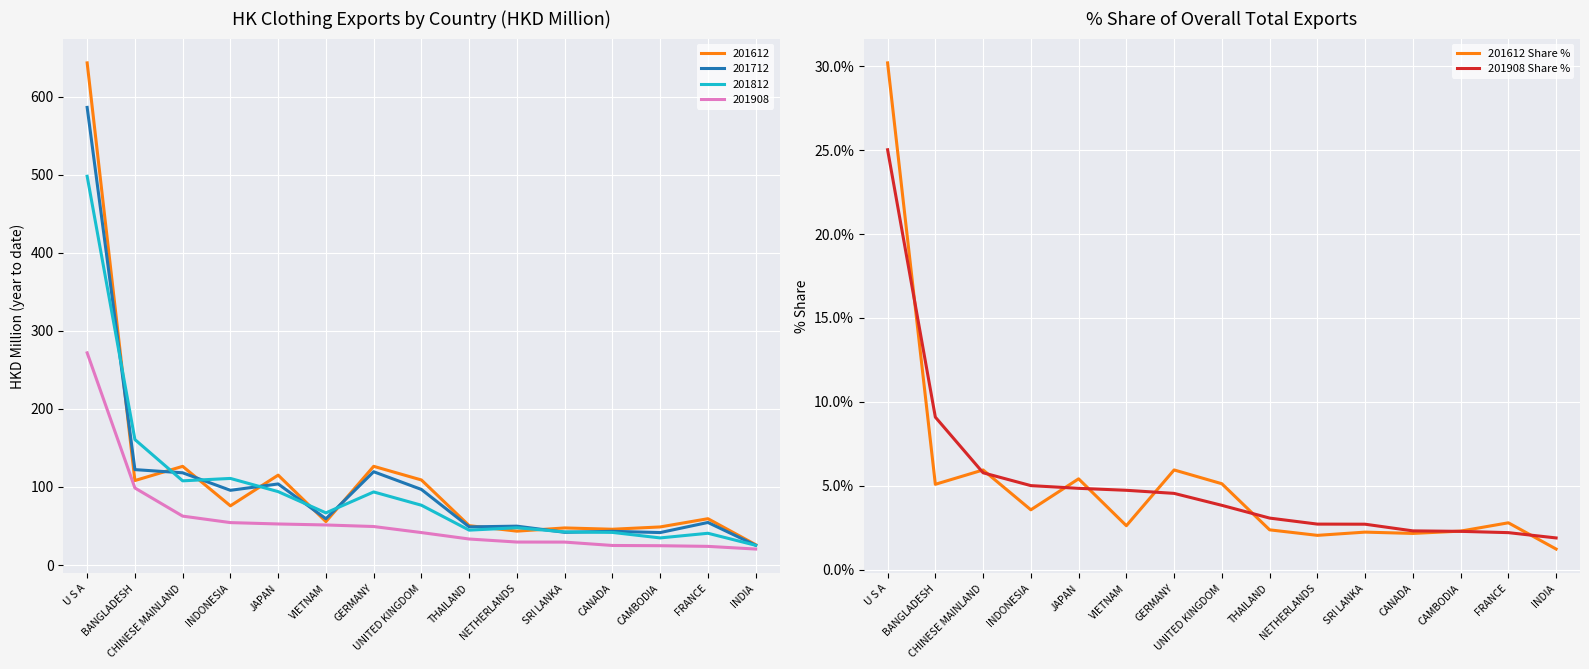

Where do 201908 Share % and 201612 Share % first cross each other?

U S A and BANGLADESH